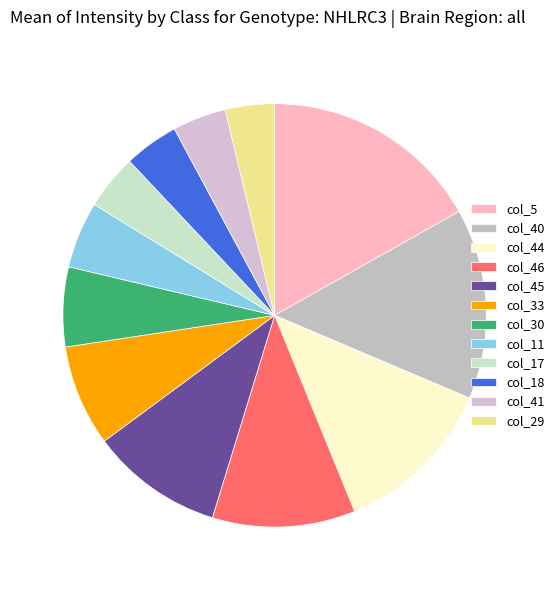

Do col_30 and col_29 together represent more than half of the pie?

No